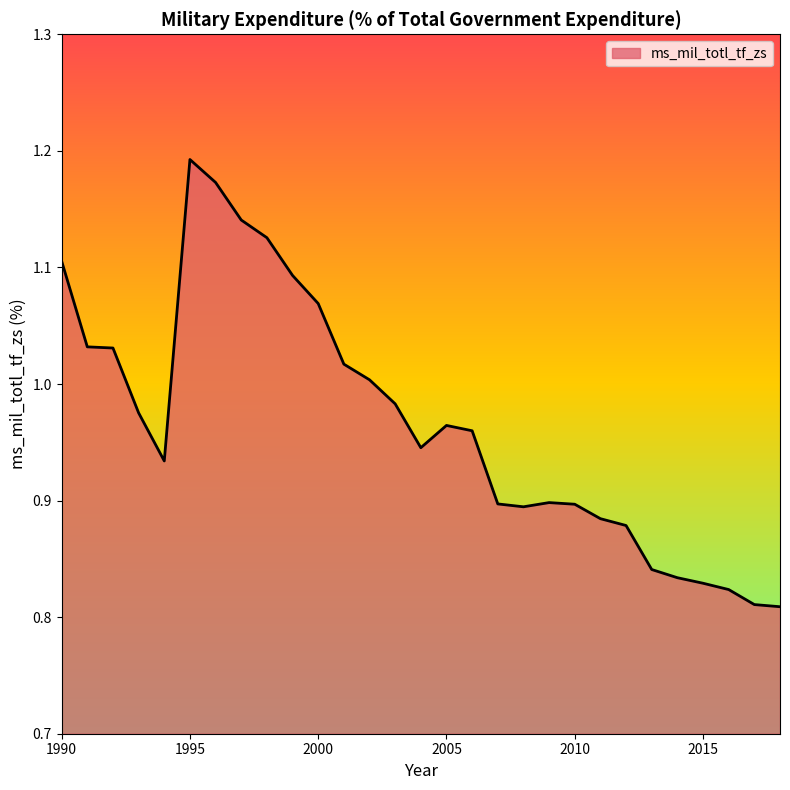

At which category does the data reach its first local peak?

1995